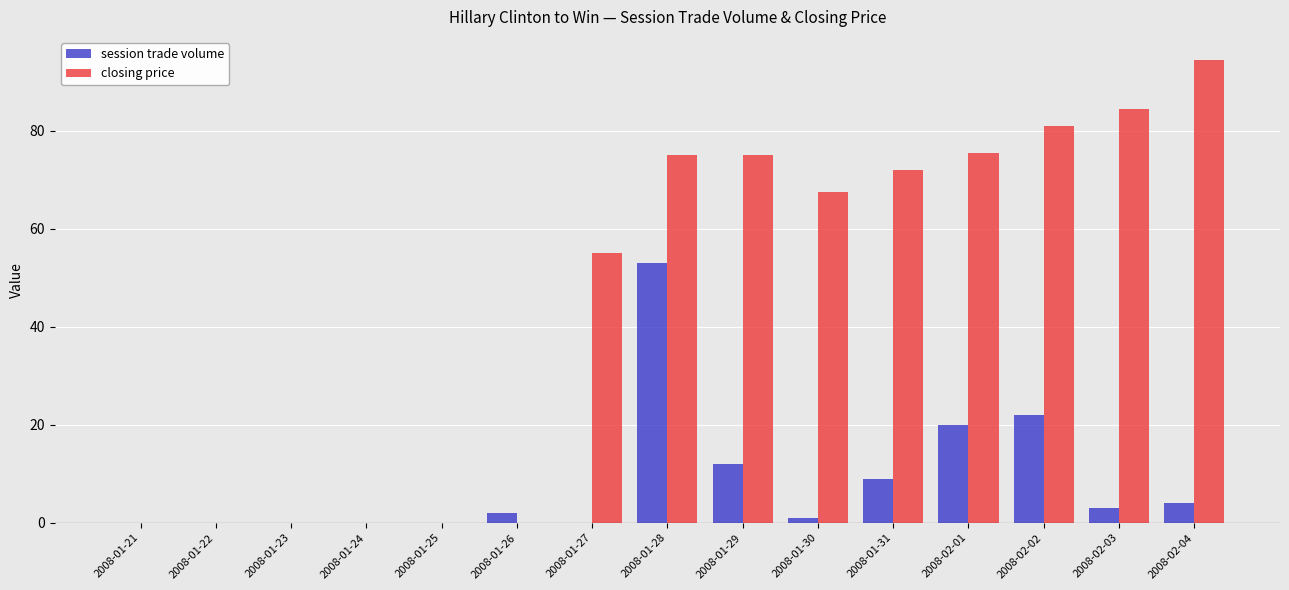

Does the chart contain stacked bars?

No